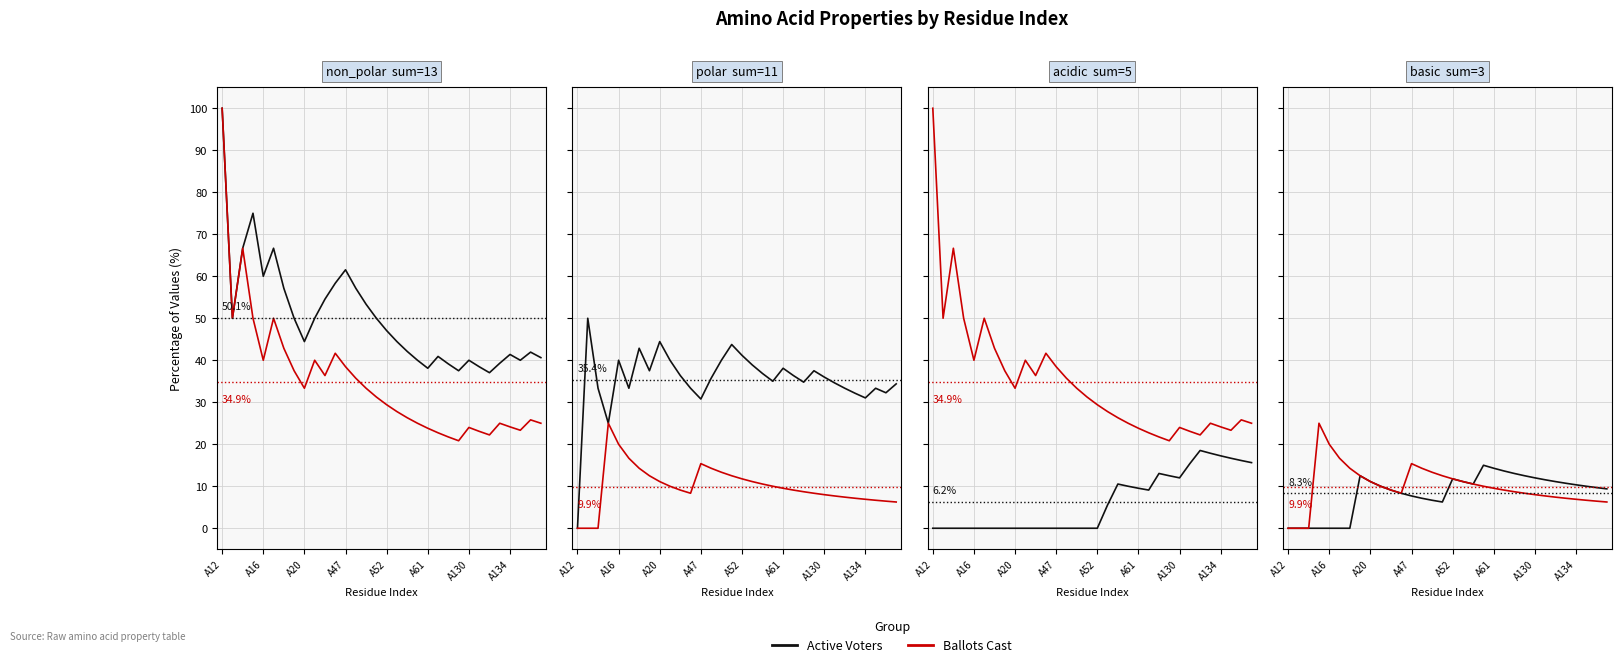

How many values in the Active Voters series exceed 10?

15